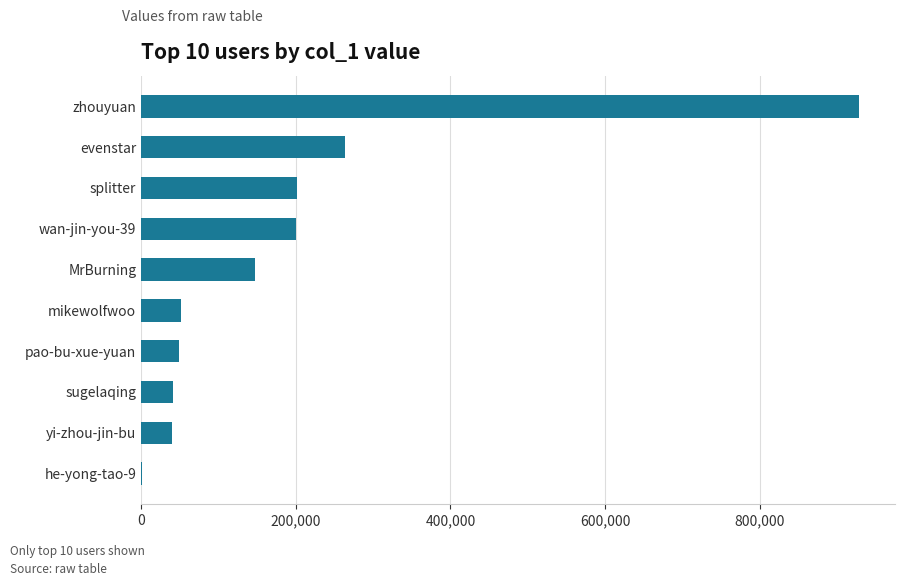

What is the average value?

192555